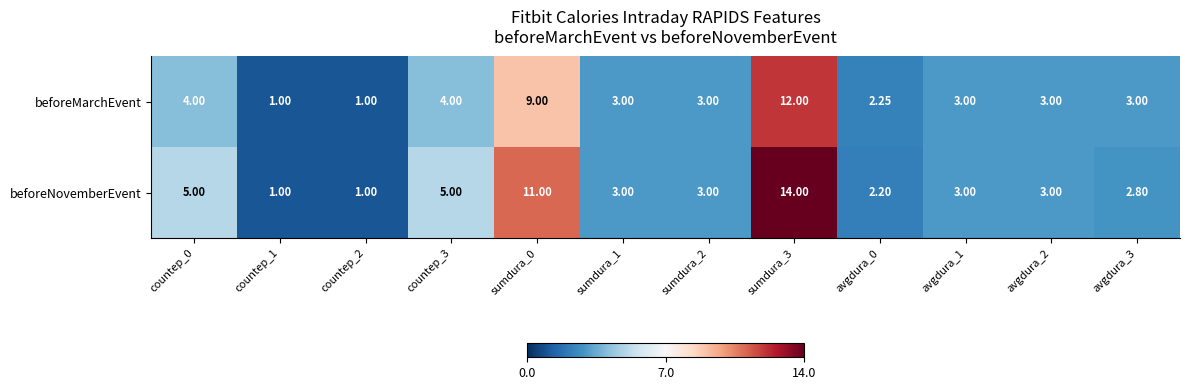

Which series has the largest total across all categories?

beforeNovemberEvent